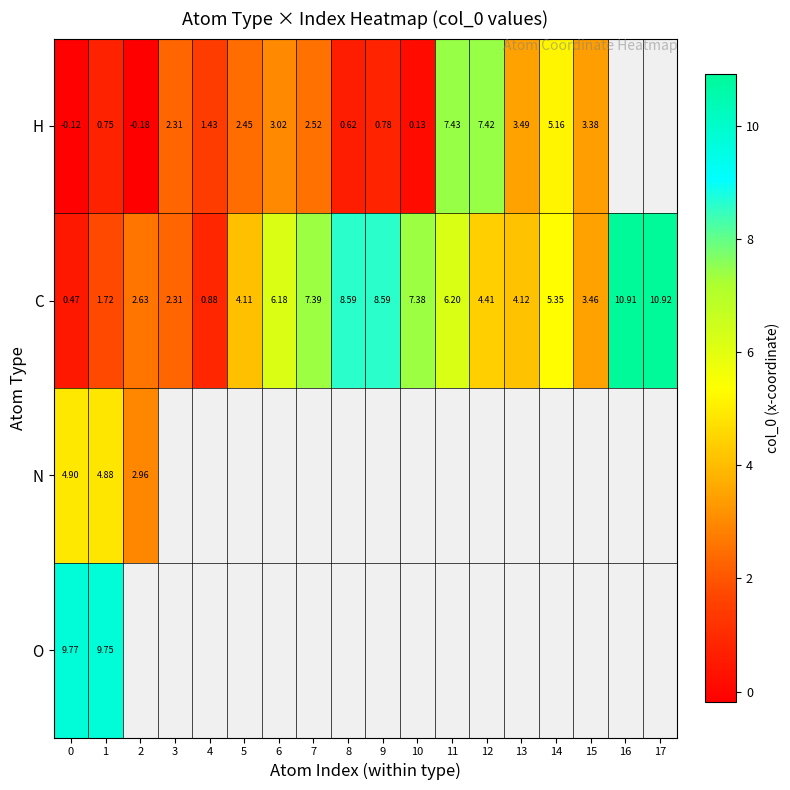

What is the difference between the maximum and minimum values in the N series?

1.9